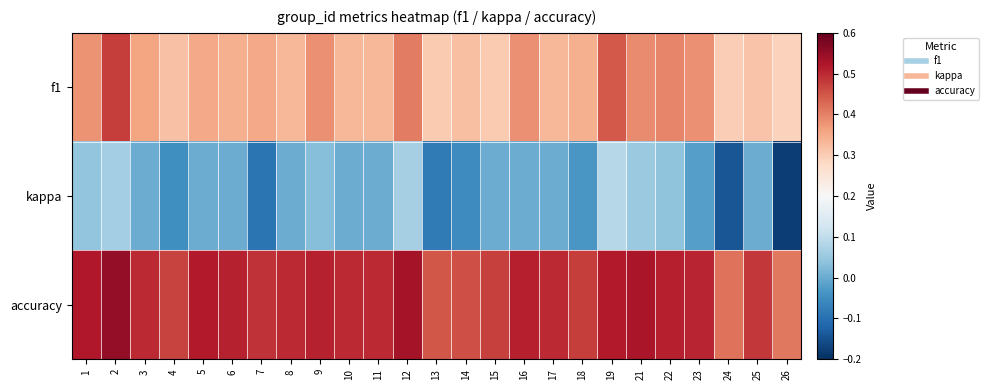

What is the spread (max minus min) of values at 10?

0.5